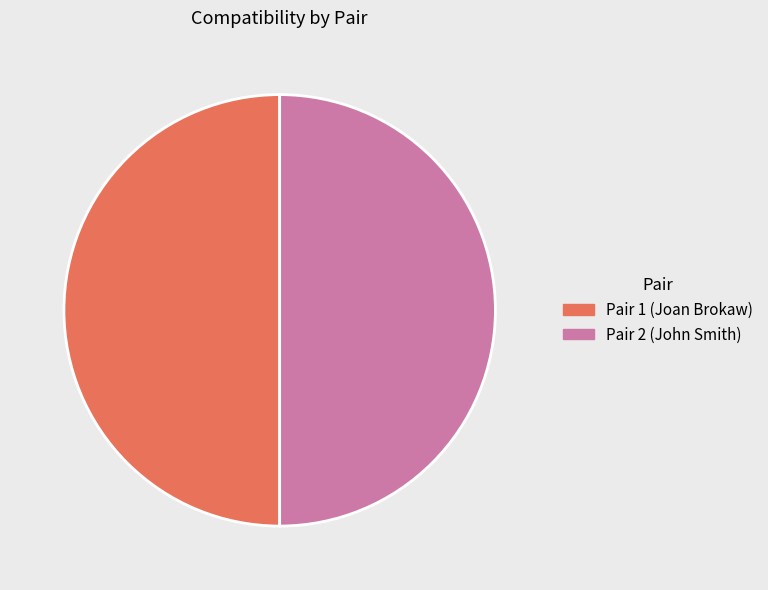

Is the sum of Pair 2 (John Smith) and Pair 1 (Joan Brokaw) greater than half?

Yes